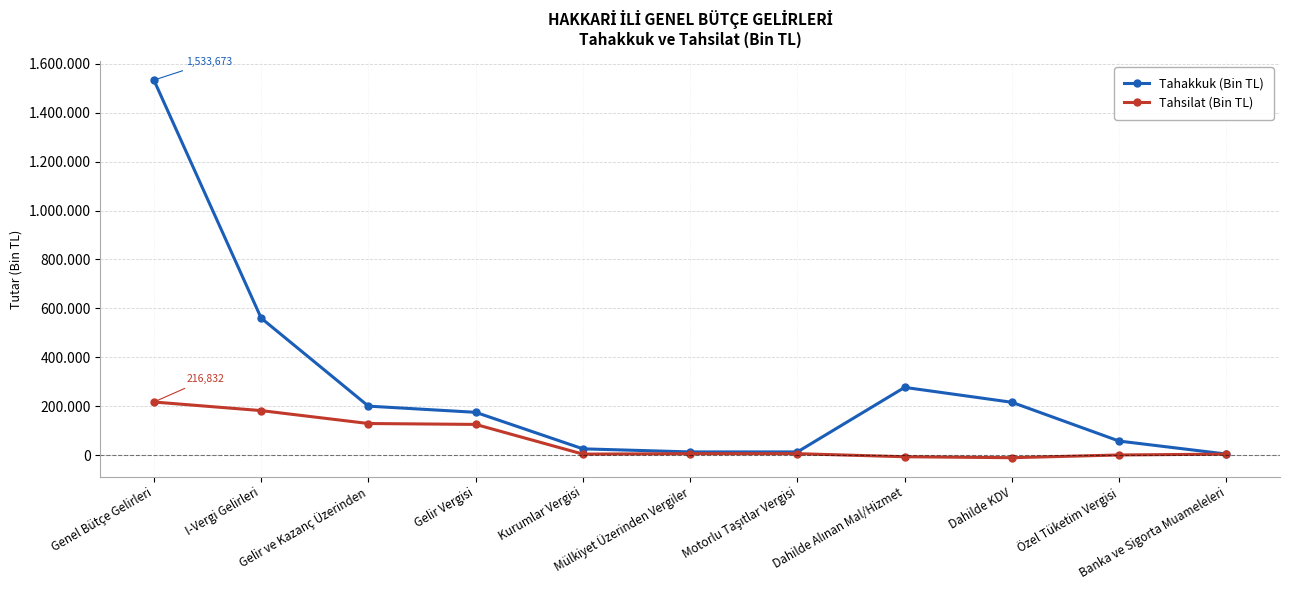

True or false: Tahsilat (Bin TL) and Tahakkuk (Bin TL) intersect in this chart.

False